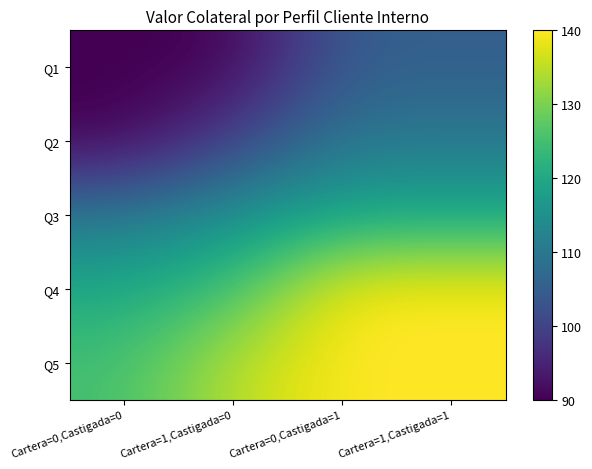

What is the spread (max minus min) of values at Cartera=1,Castigada=1?

35